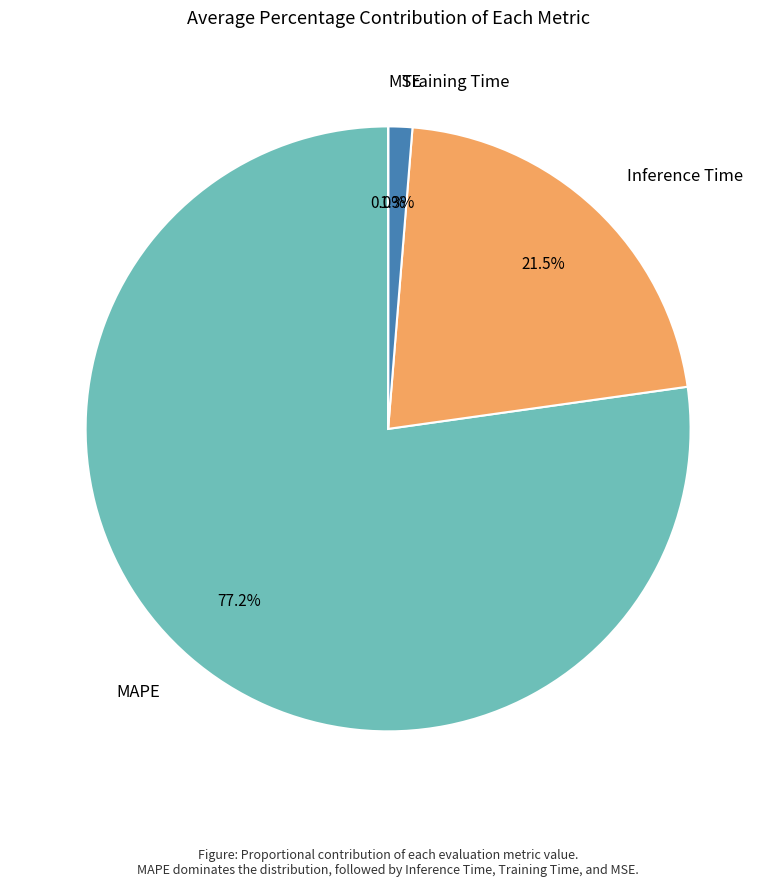

Between Training Time and MAPE, which is larger?

MAPE